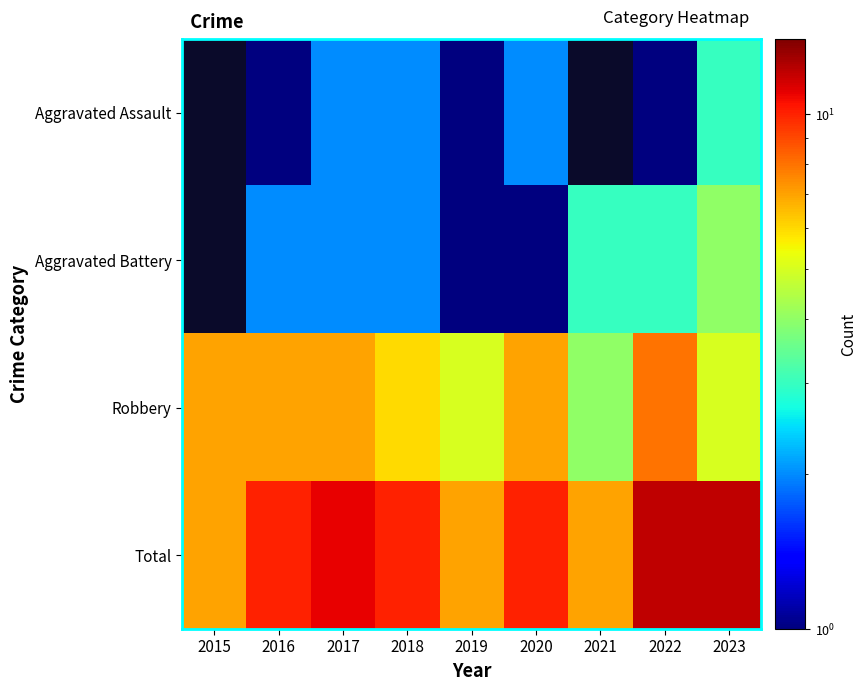

What is the greatest value displayed?

12.0